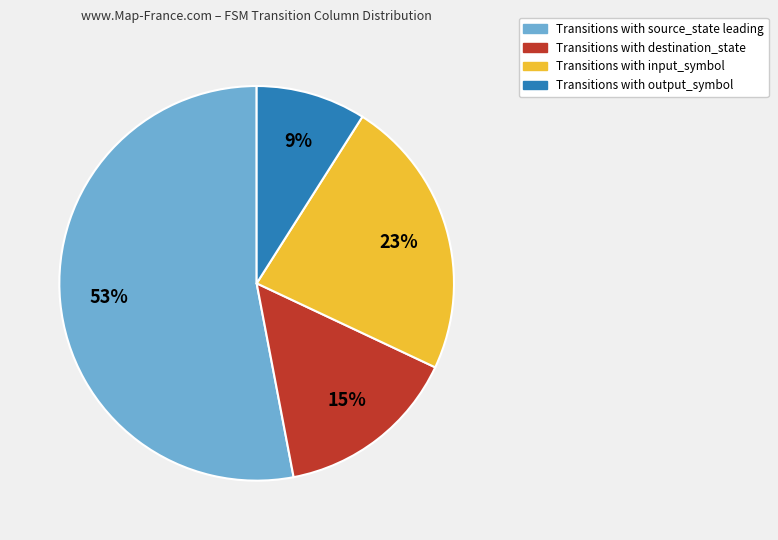

Count the number of slices in the pie.

4